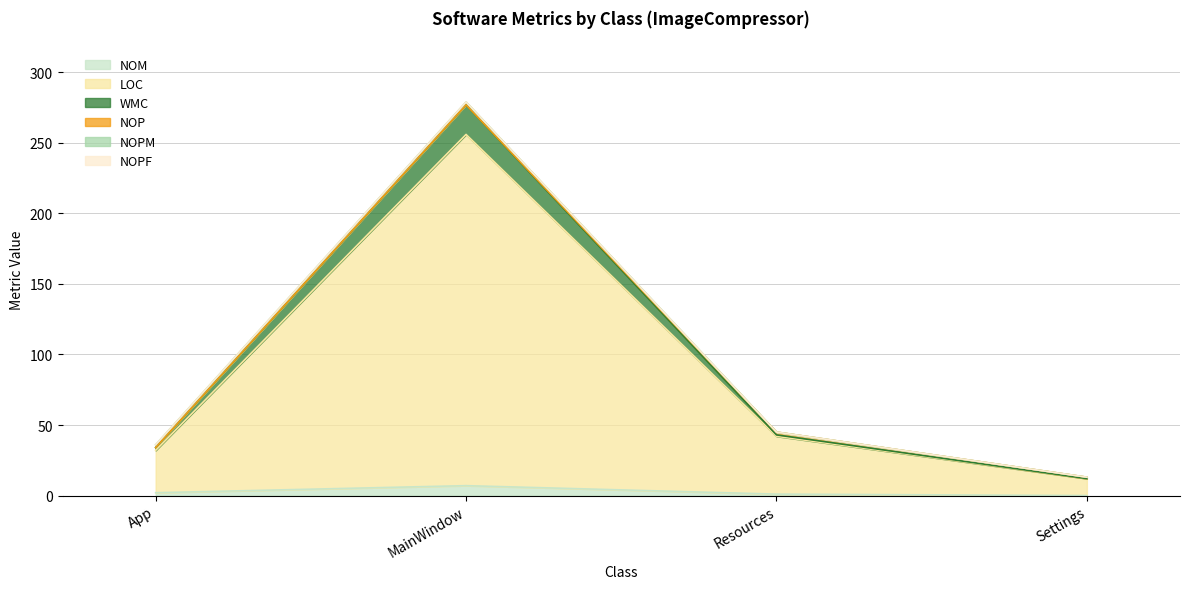

What position from the left is MainWindow?

2